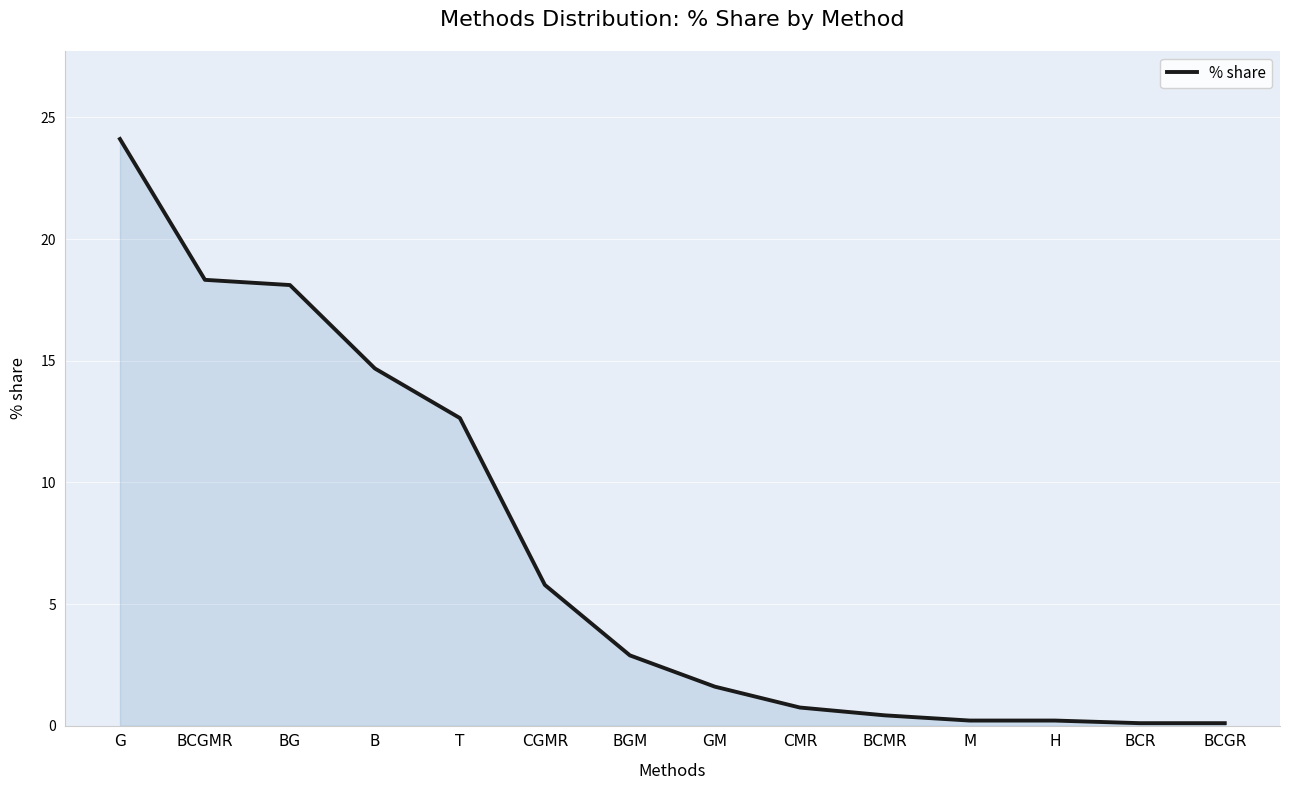

Is it true that the value at B is 3.3?

False